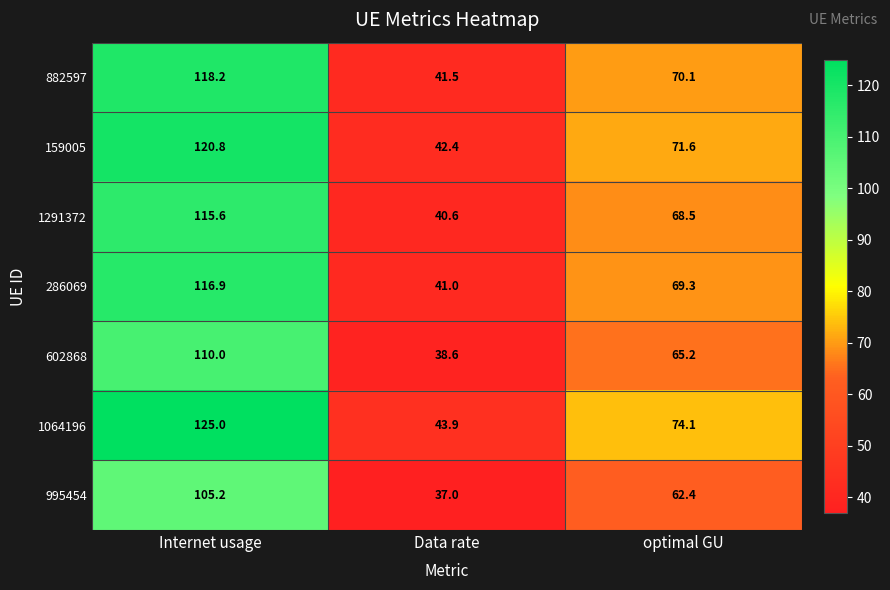

Between Internet usage and optimal GU, which series saw the biggest shift?

1064196